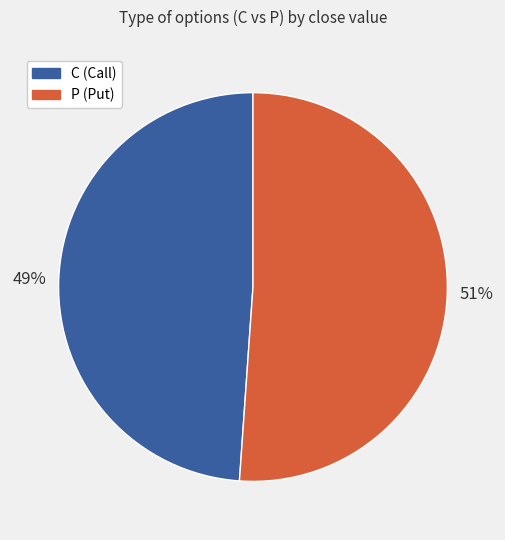

To the nearest percent, what portion does C represent?

49%